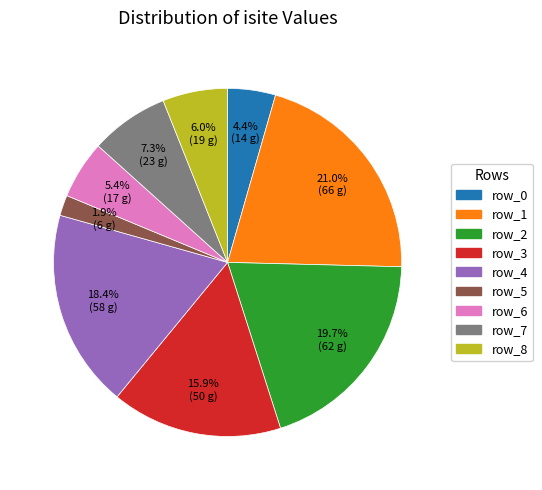

Which slice is the largest?

row_1